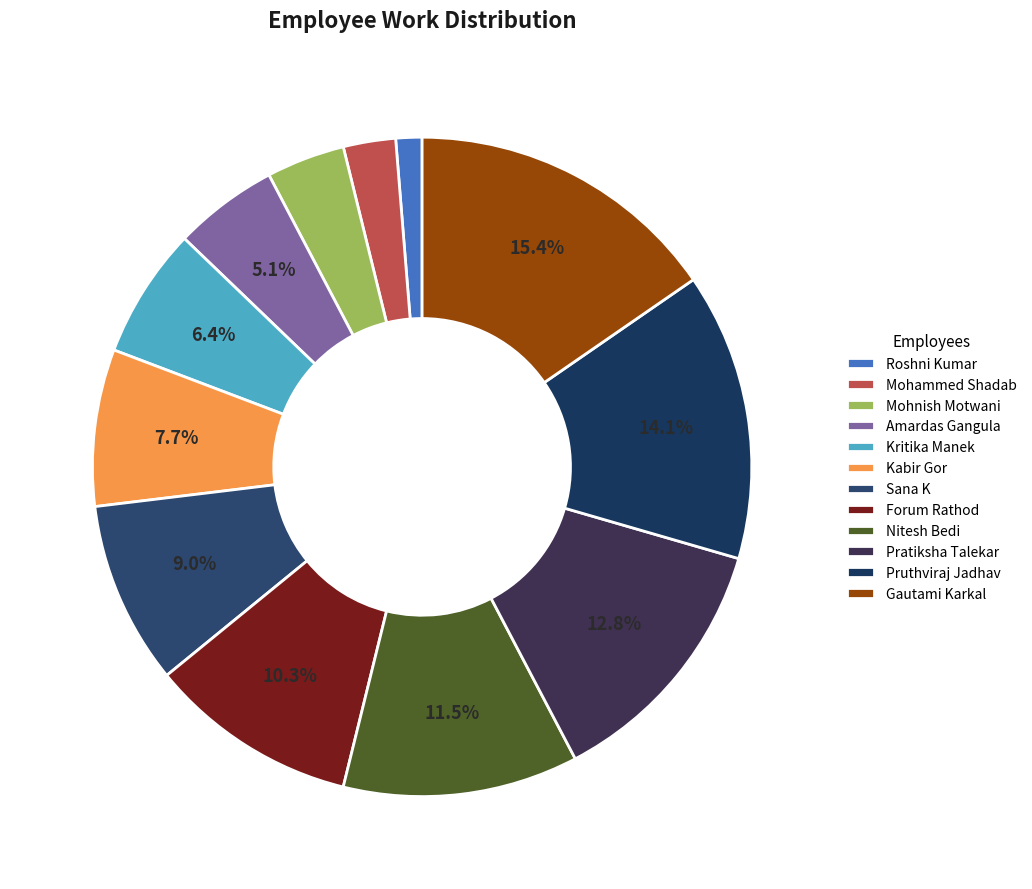

To the nearest percent, what is the difference between the largest and smallest slice percentages?

14%